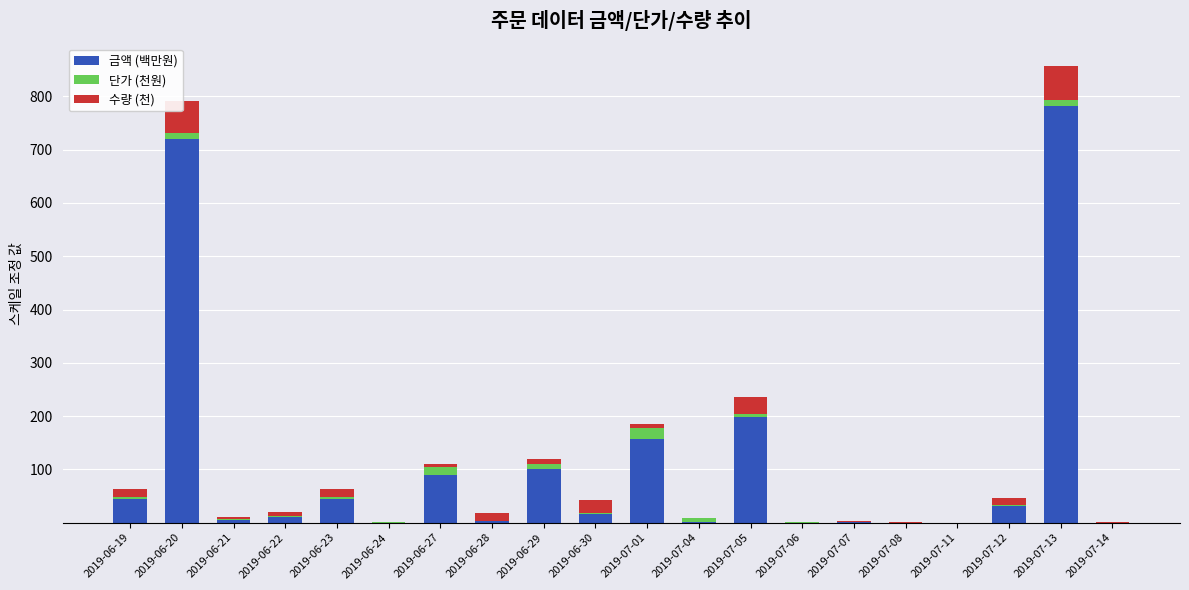

The 금액 (백만원) series shows 0.1 at 2019-06-24. True or false?

True